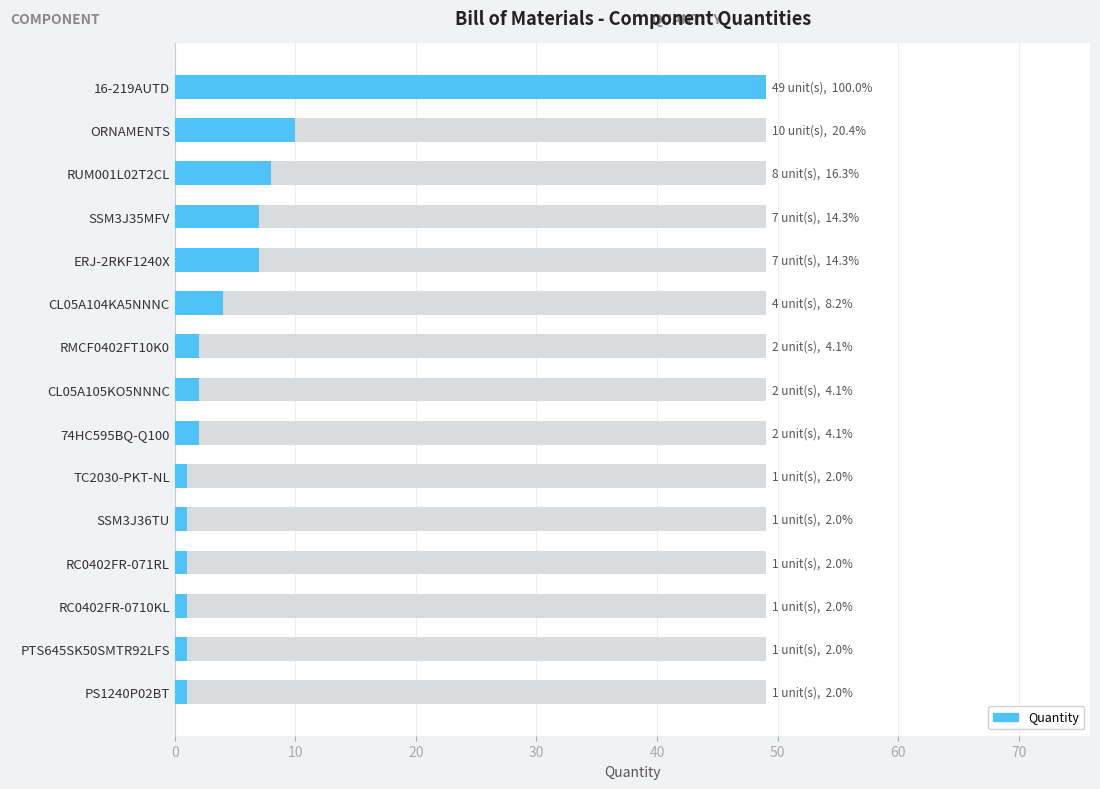

How many bars are there in total?

15